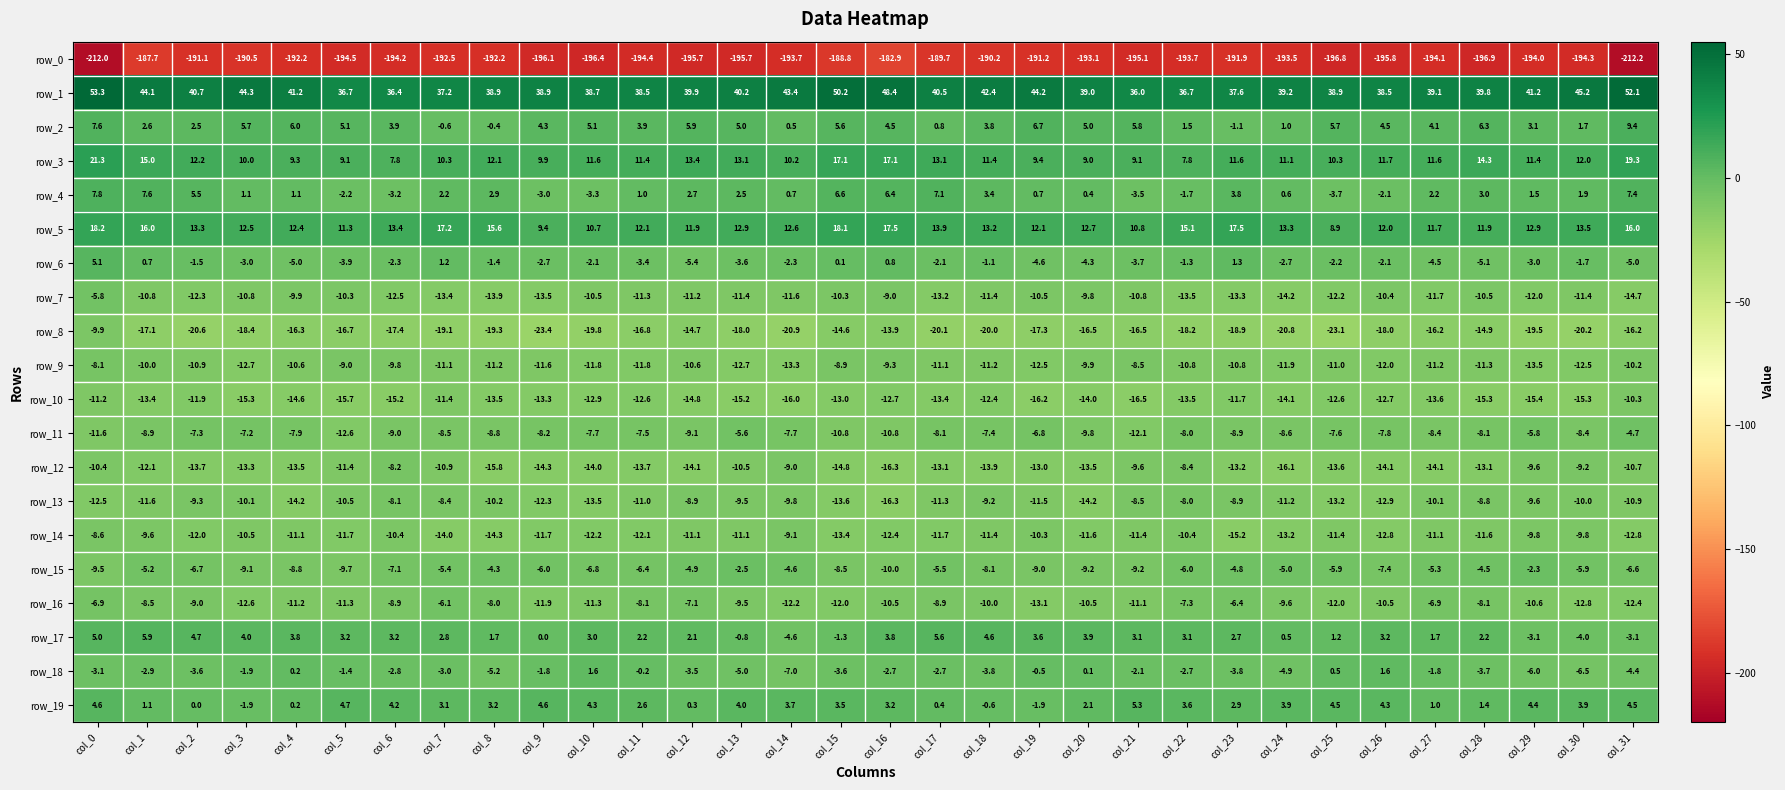

What is the difference between the highest and lowest values at col_15?

239.0